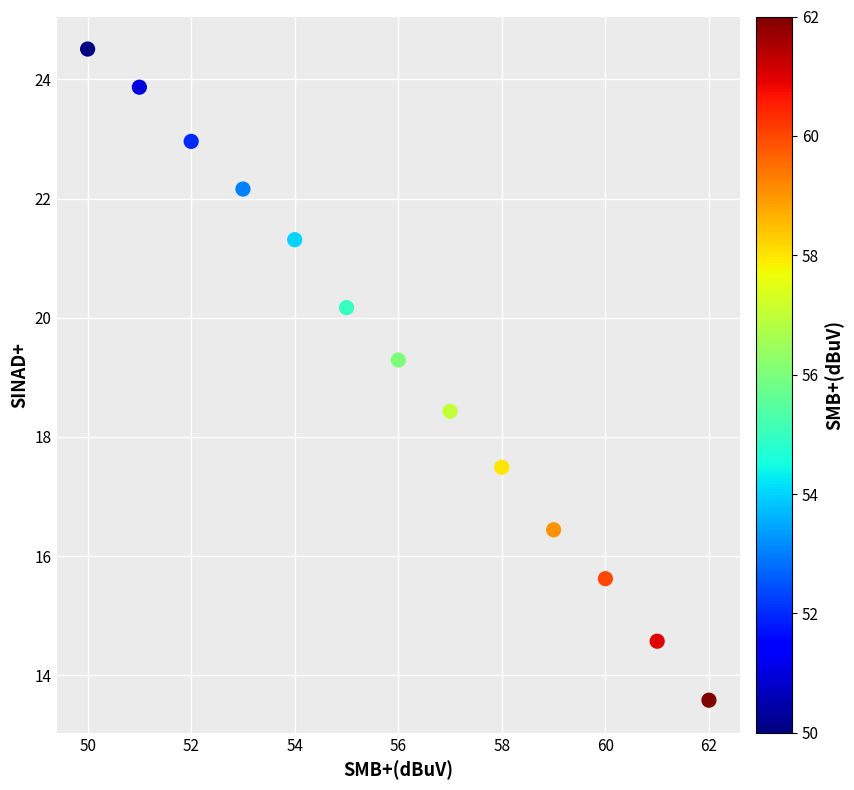

What is the range of X values (max minus min)?

12.0